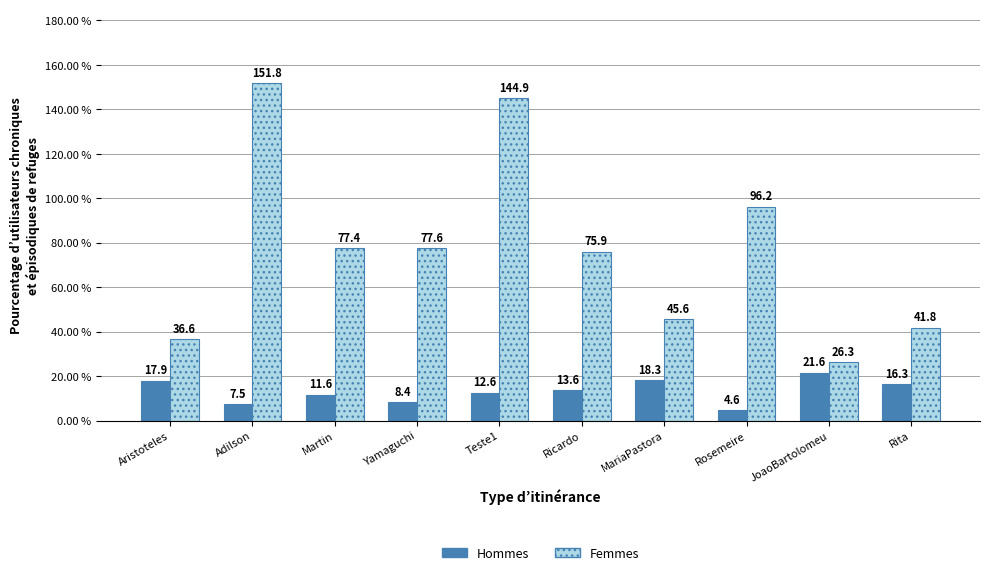

Are the bars grouped side by side (vs. stacked)?

Yes